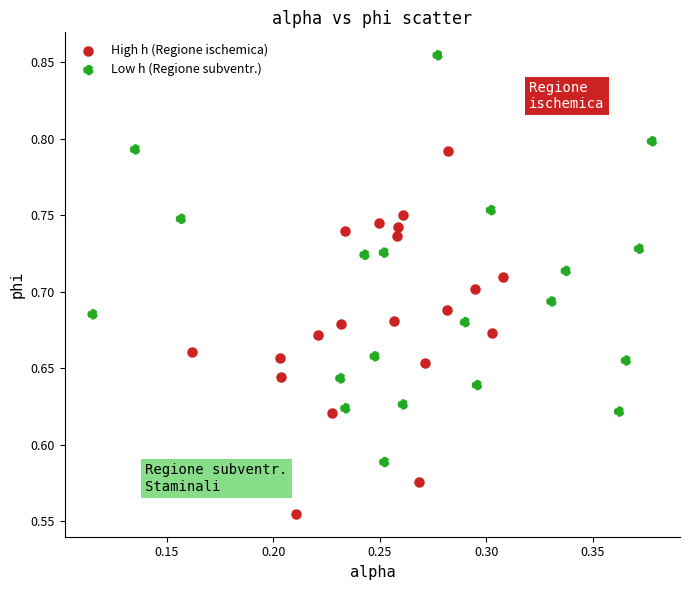

Which series reaches the minimum Y coordinate?

High h (Regione ischemica)